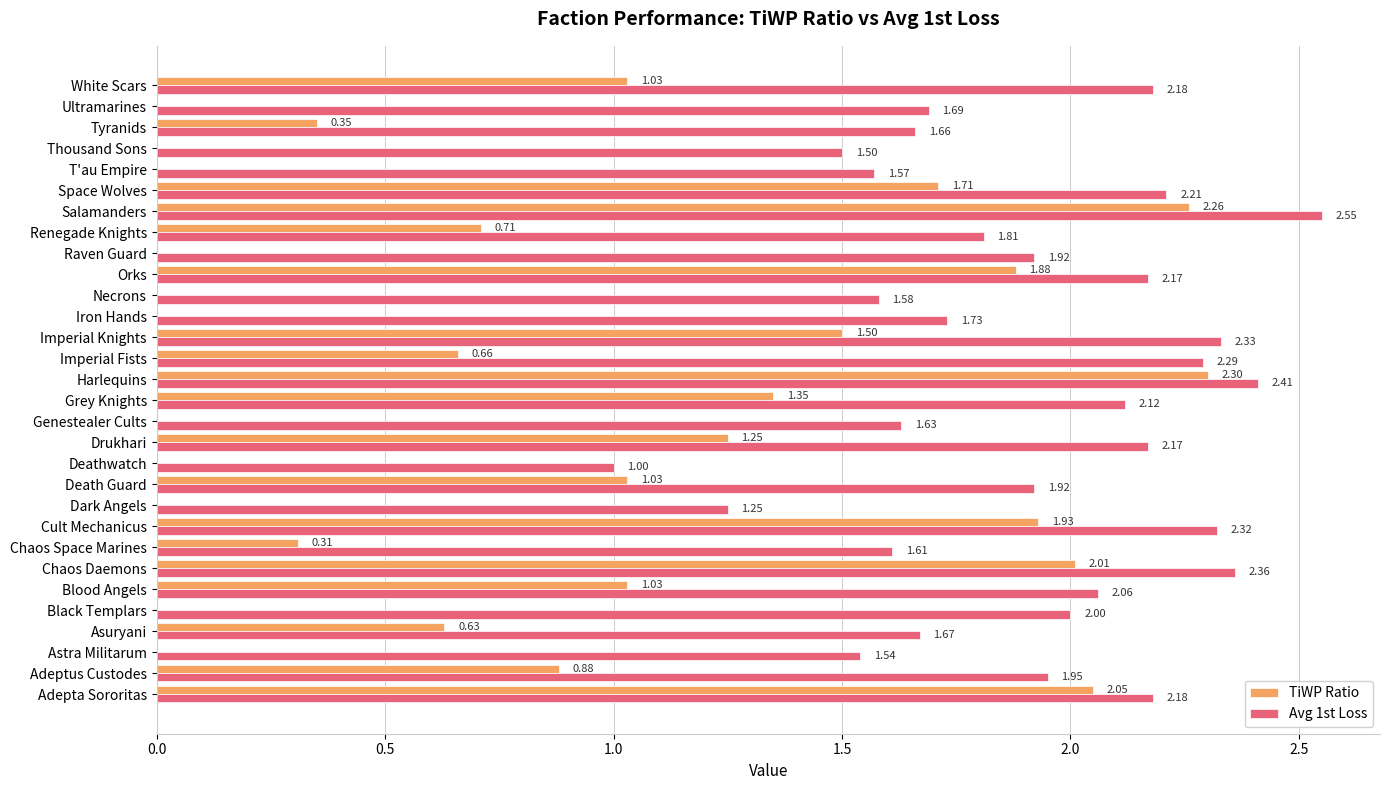

Which series changed the most between Asuryani and Necrons?

TiWP Ratio